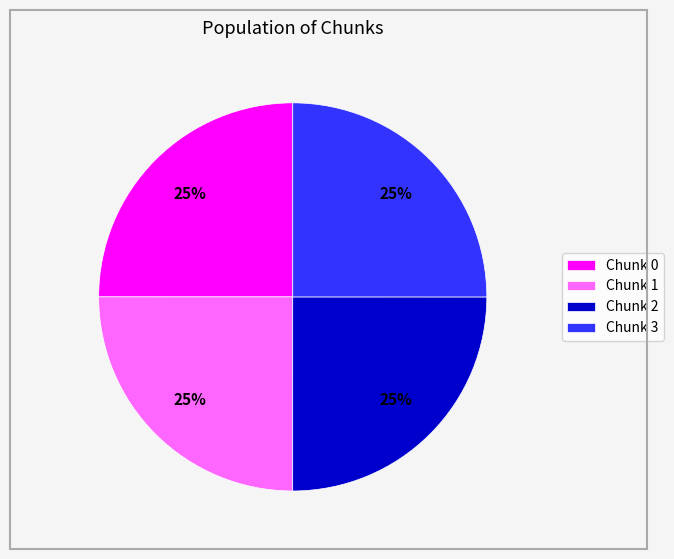

Approximately how many times larger is the value at Chunk 2 compared to Chunk 1?

1.0